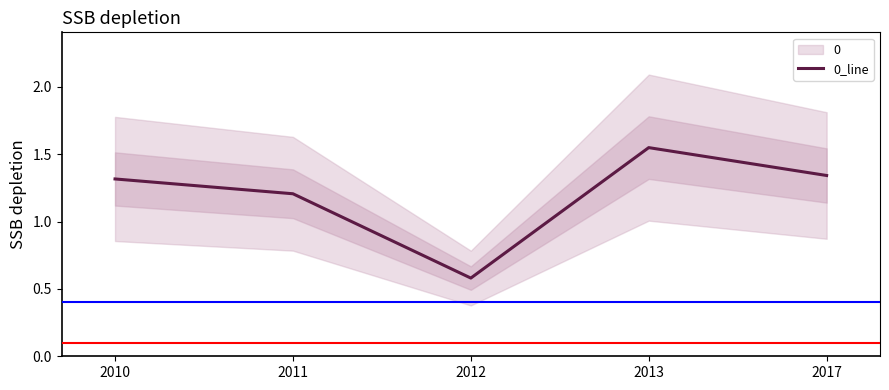

At which category does the chart reach its minimum across all series?

2012